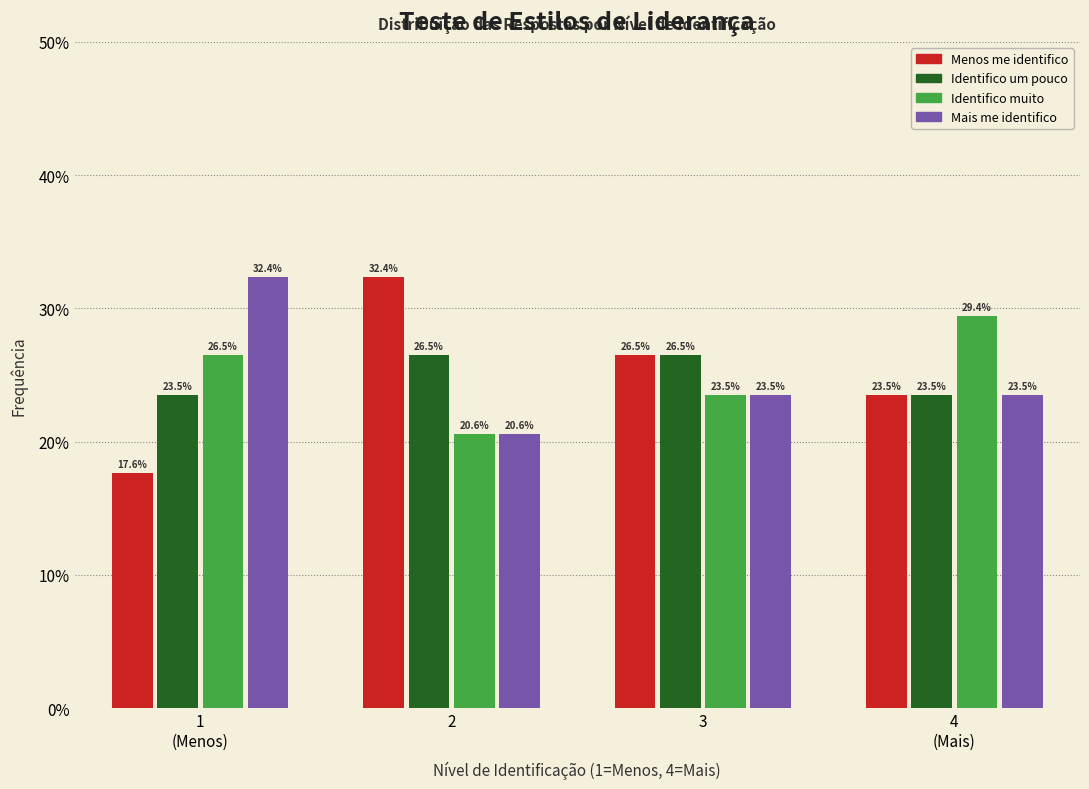

Reading left to right, extract all data points from this chart.

Menos me identifico: 17.6	32.4	26.5	23.5
Identifico um pouco: 23.5	26.5	26.5	23.5
Identifico muito: 26.5	20.6	23.5	29.4
Mais me identifico: 32.4	20.6	23.5	23.5